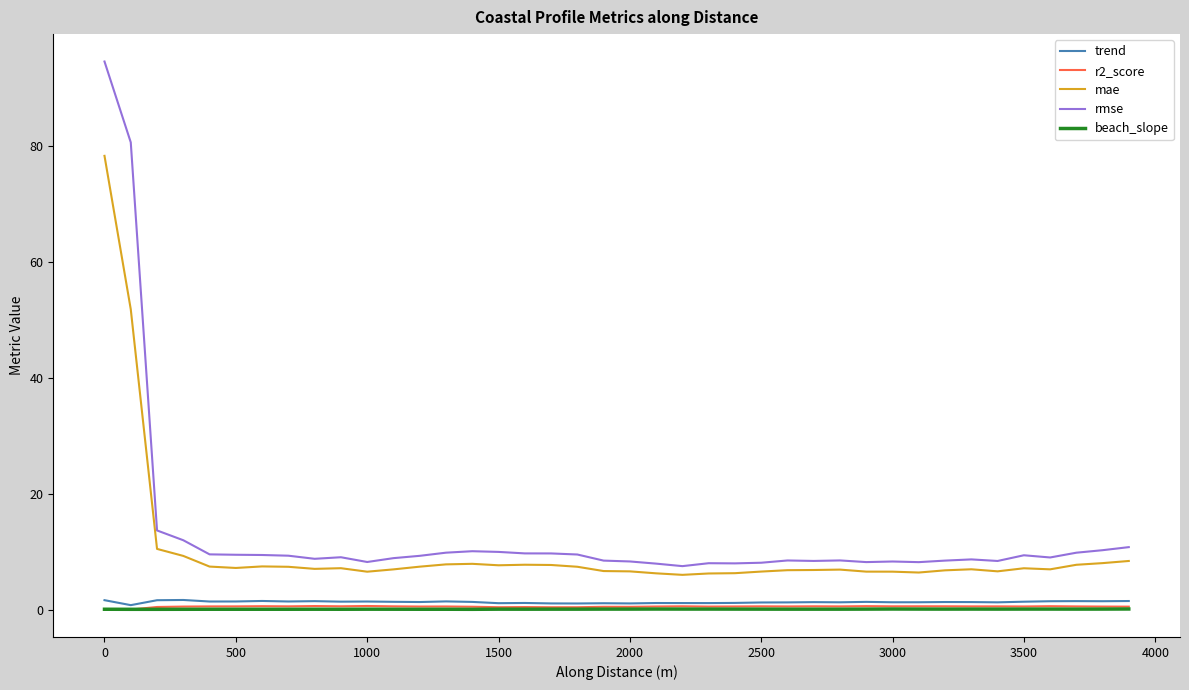

What is the highest value of the mae series?

78.4